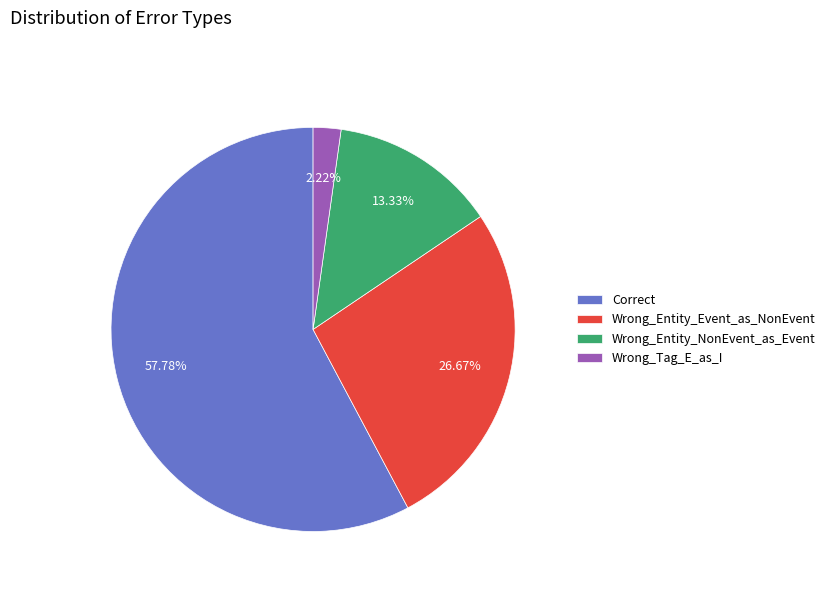

To the nearest percent, what is the combined percentage of Wrong_Entity_Event_as_NonEvent and Wrong_Entity_NonEvent_as_Event?

40%